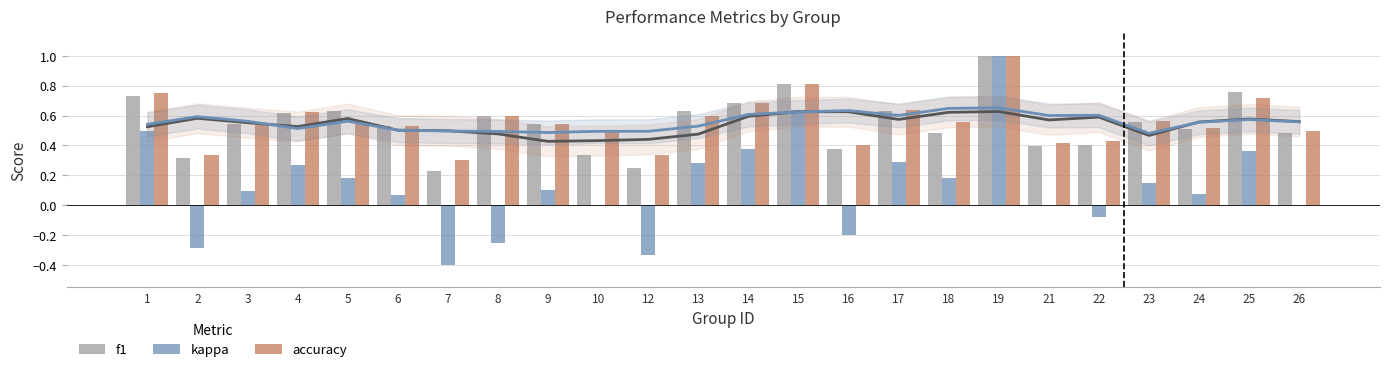

What is the spread (max minus min) of values at 12?

0.7